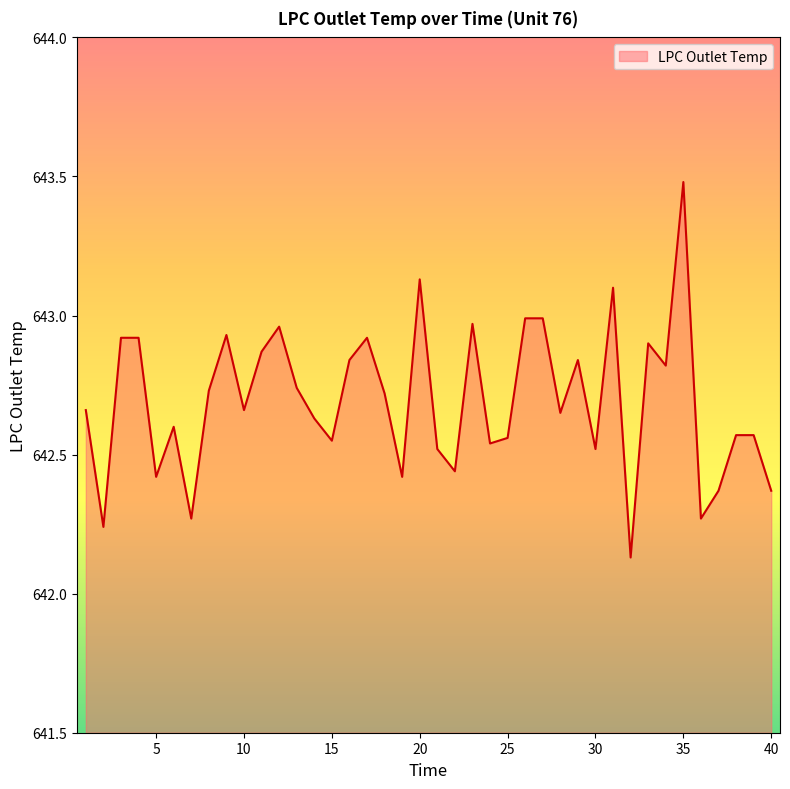

What is the greatest value displayed?

643.5